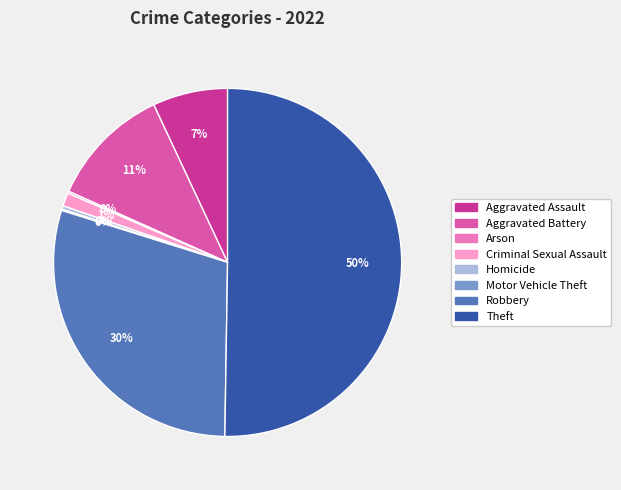

Is it true that Criminal Sexual Assault is 9% of the pie?

False